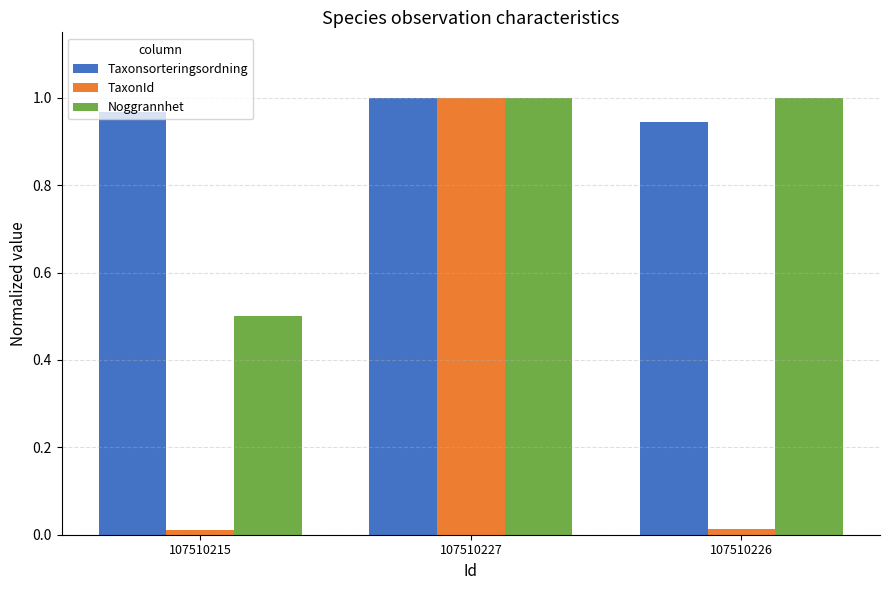

What is the label of the 1st bar from the right?

107510226